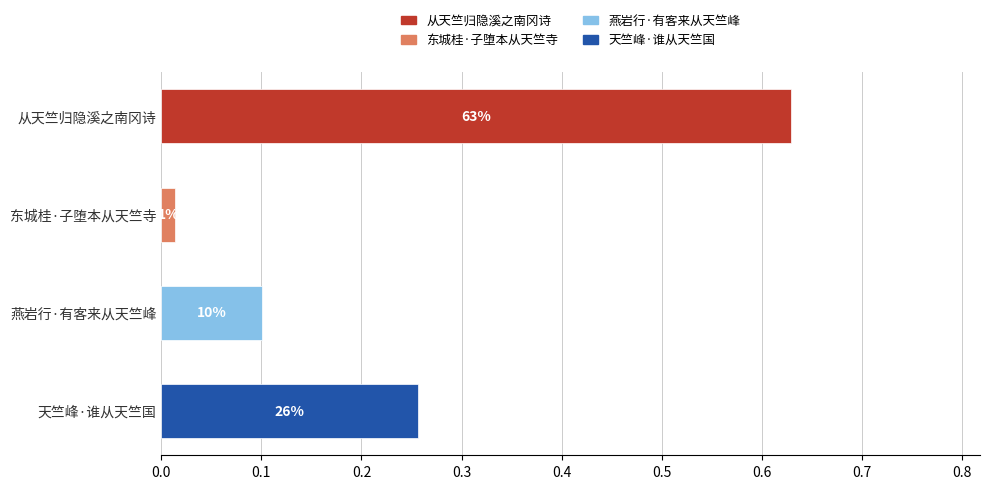

How many bars are there in total?

4